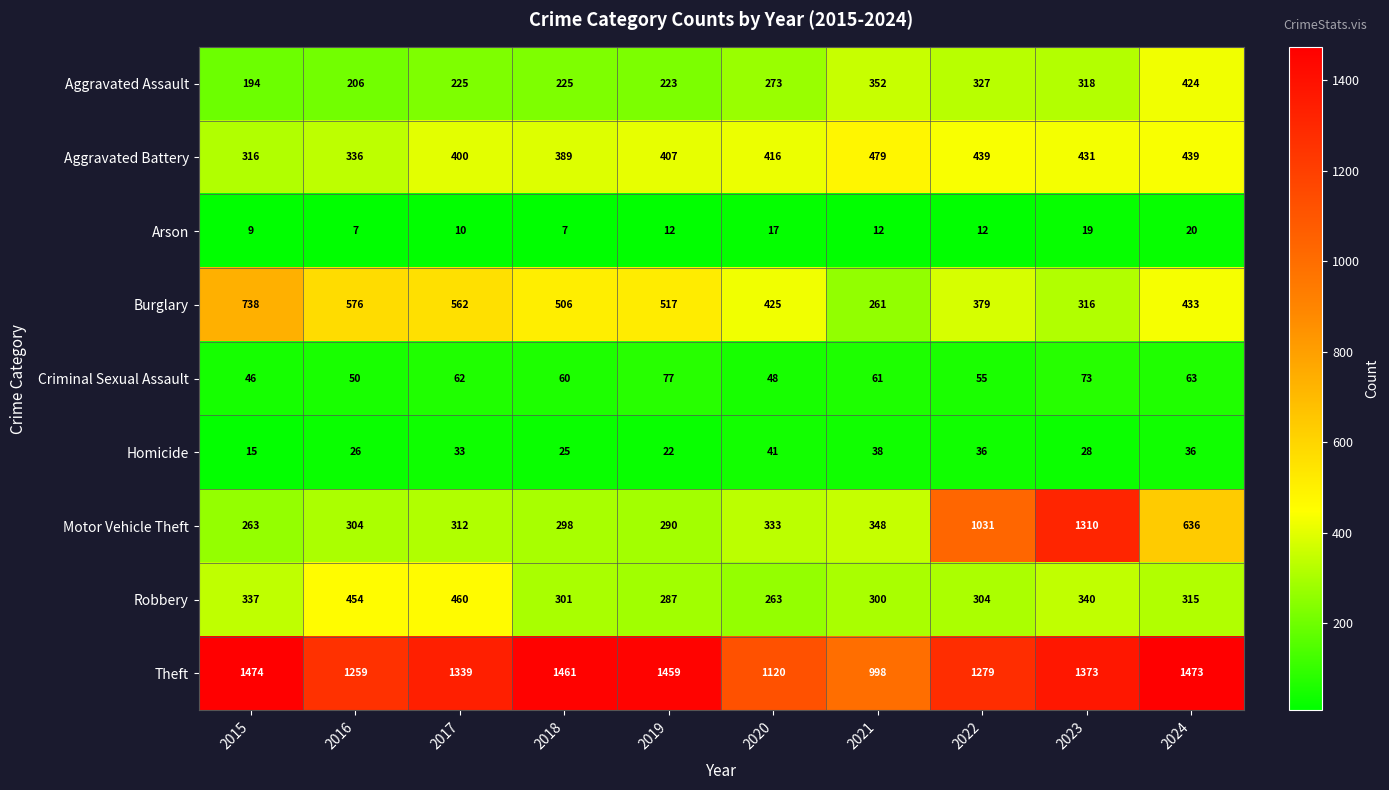

At how many categories does at least one series exceed 180?

10